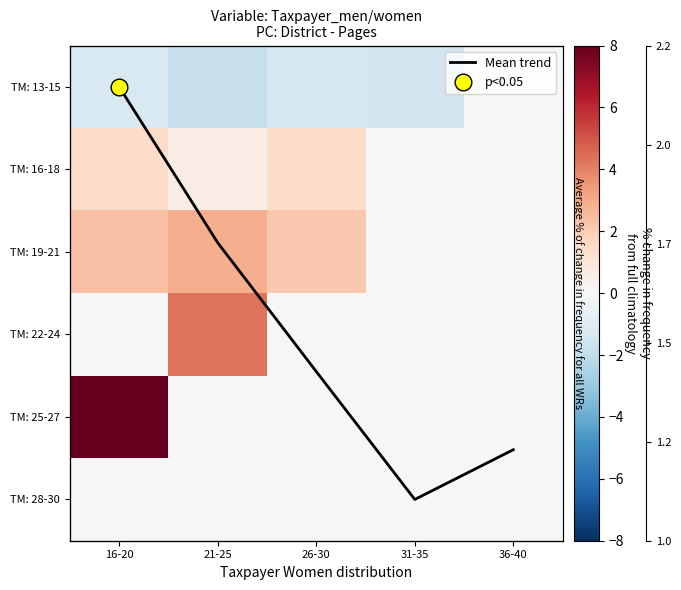

List the series in order of their peak value, highest first.

TM: 25-27, Mean trend, TM: 22-24, TM: 19-21, TM: 16-18, TM: 13-15, TM: 28-30